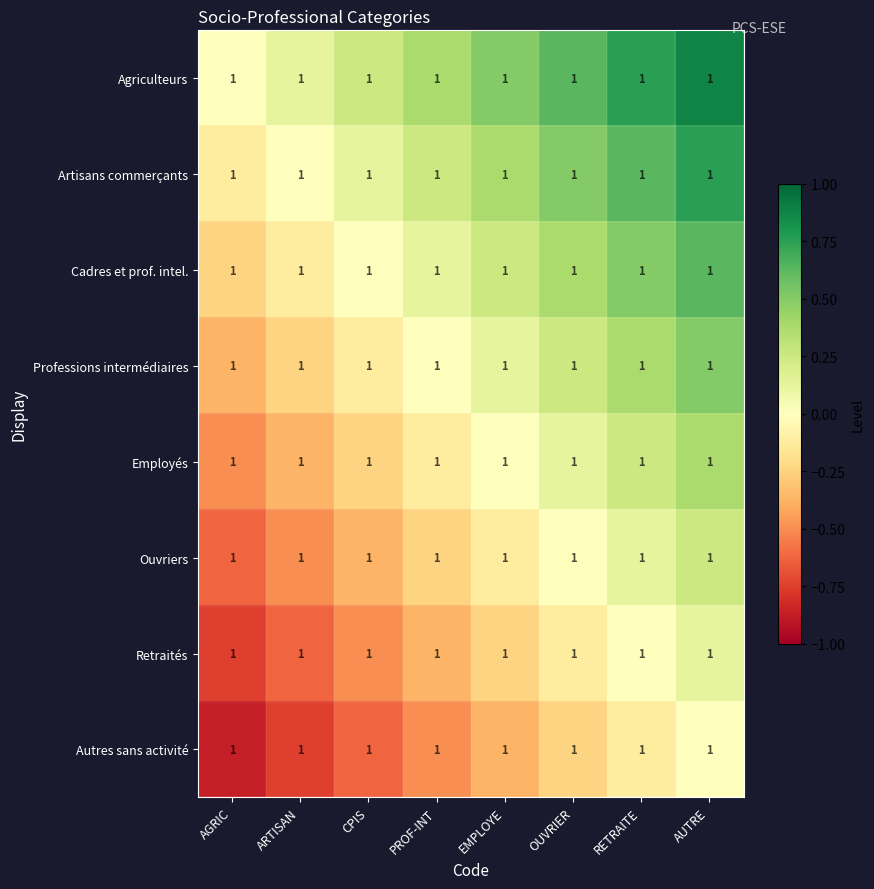

True or false: Professions intermédiaires has a value of -0.3 at ARTISAN.

False